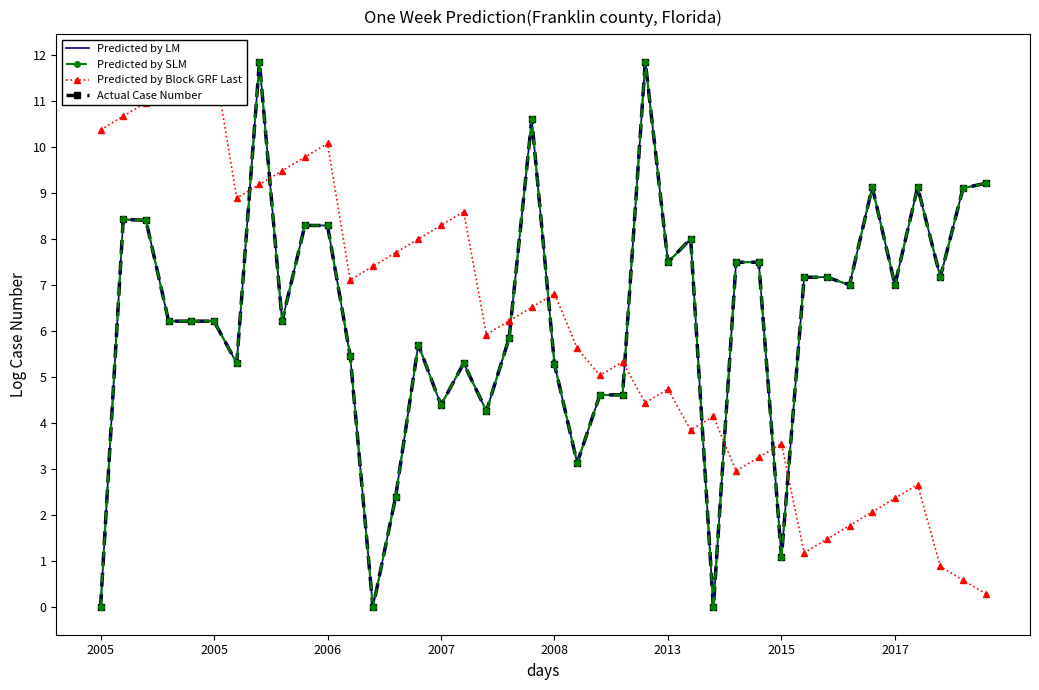

What are all the series names shown in the legend?

Predicted by LM, Predicted by SLM, Predicted by Block GRF Last, Actual Case Number